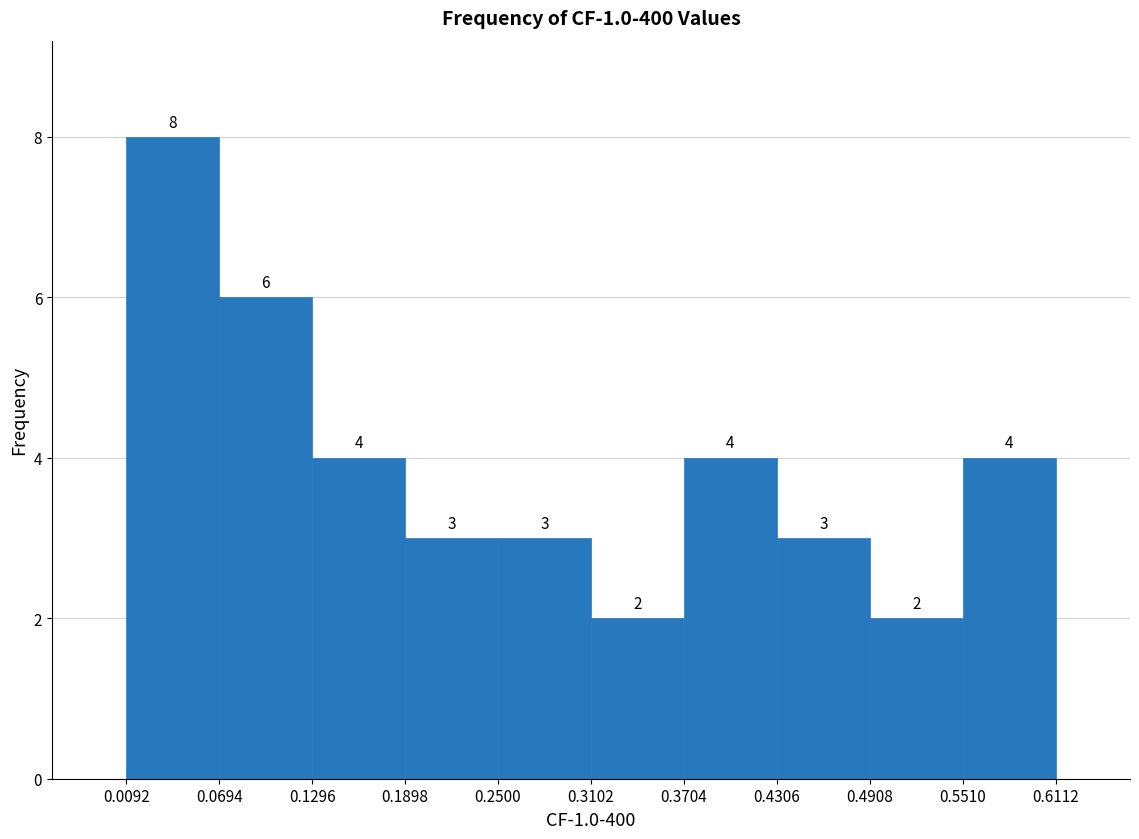

Reading left to right, transcribe this chart: for each bar, give the range it covers on the x-axis and its height.

0.0092 to 0.0694: 8
0.0694 to 0.1296: 6
0.1296 to 0.1898: 4
0.1898 to 0.2500: 3
0.2500 to 0.3102: 3
0.3102 to 0.3704: 2
0.3704 to 0.4306: 4
0.4306 to 0.4908: 3
0.4908 to 0.5510: 2
0.5510 to 0.6112: 4